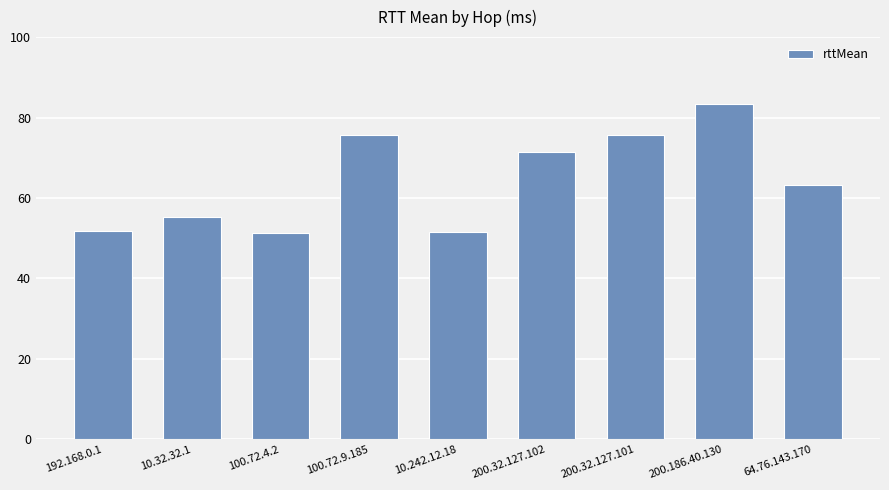

What is the average value?

64.4